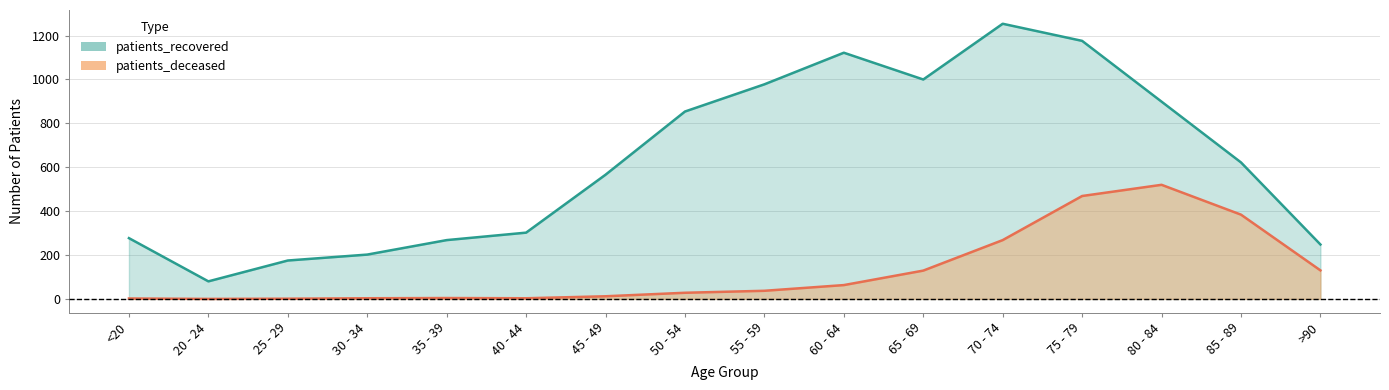

What is the value of the patients_deceased point at the 12th from the left?

268